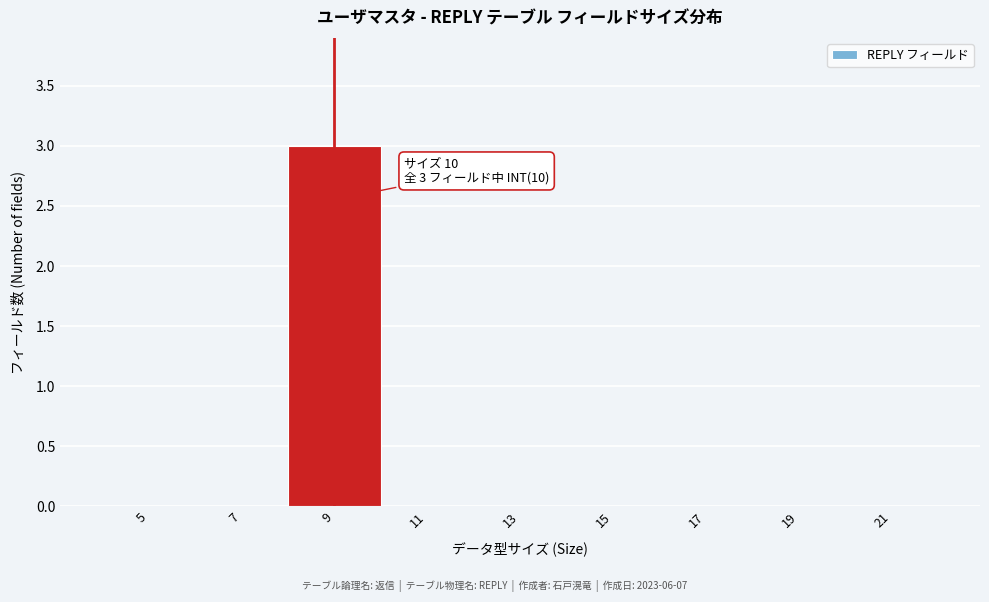

Reading right to left, extract all data points from this chart.

21=0	19=0	17=0	15=0	13=0	11=0	9=3	7=0	5=0